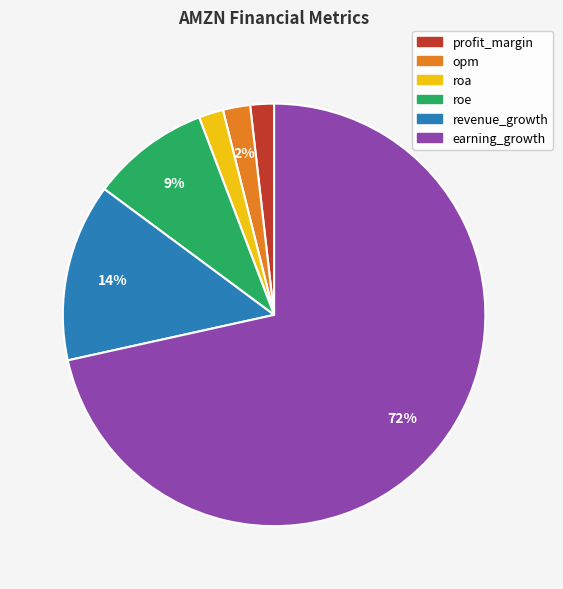

Combined, do revenue_growth and earning_growth account for over 50%?

Yes